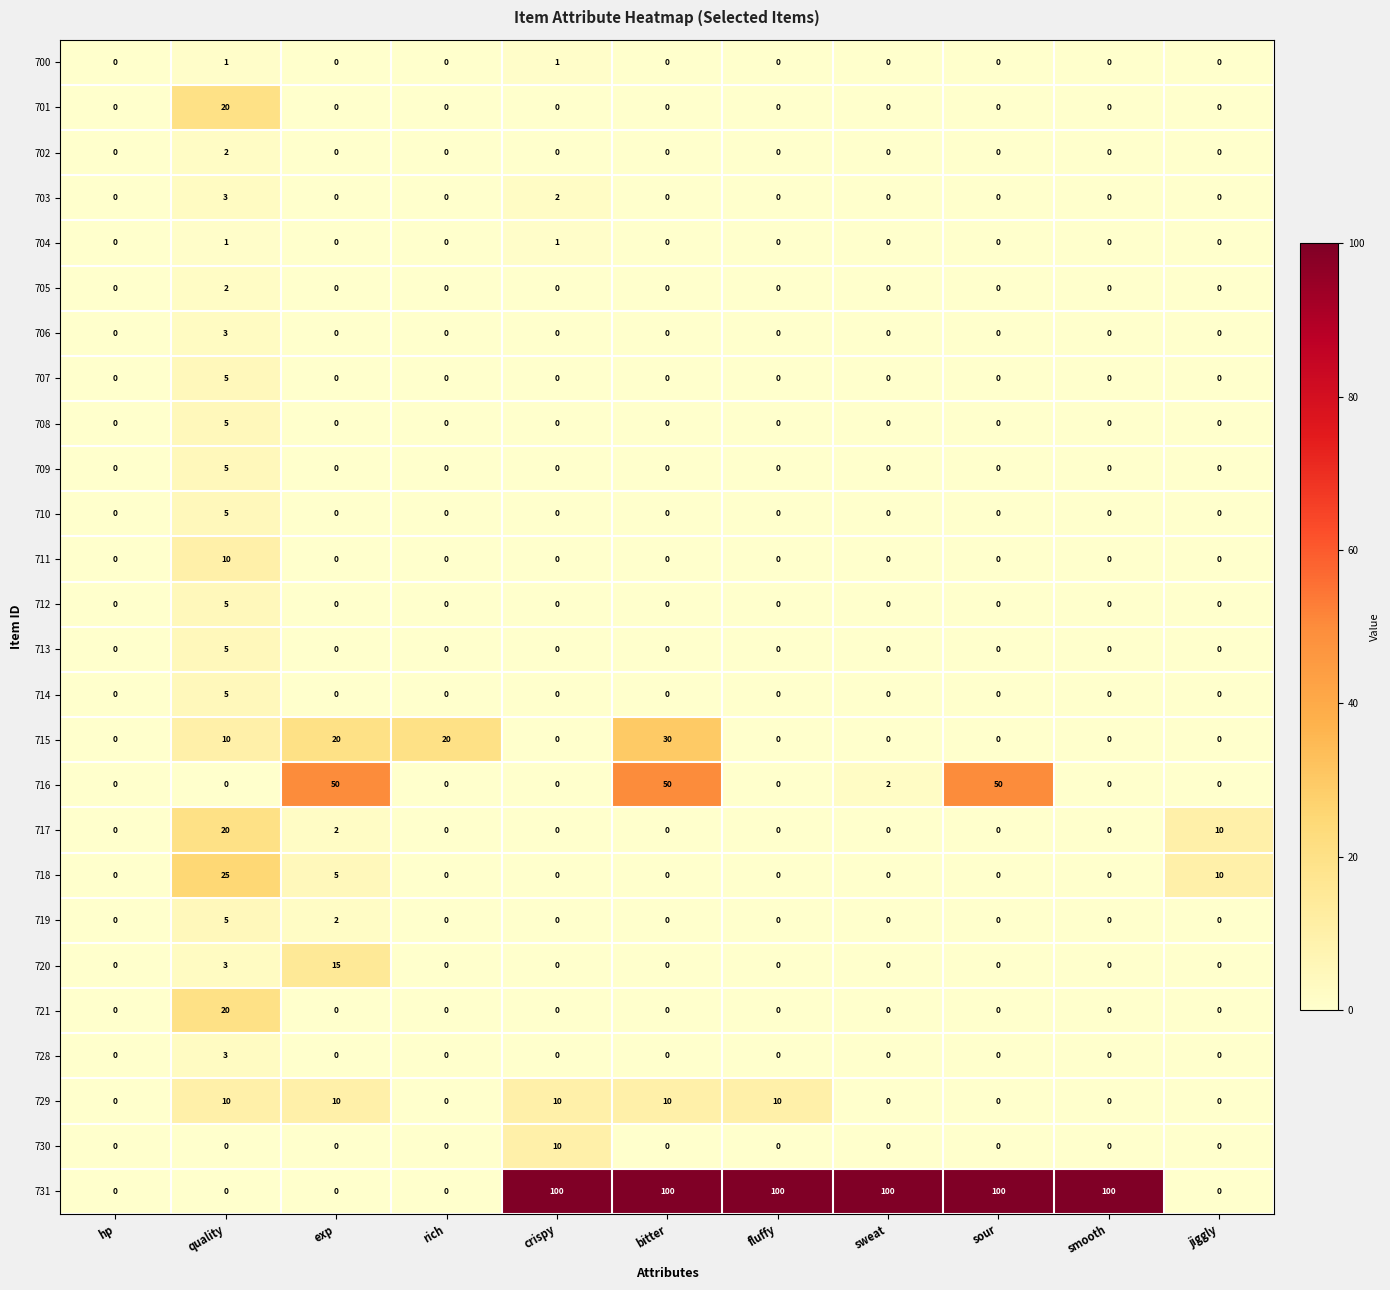

Which series has the largest total across all categories?

731